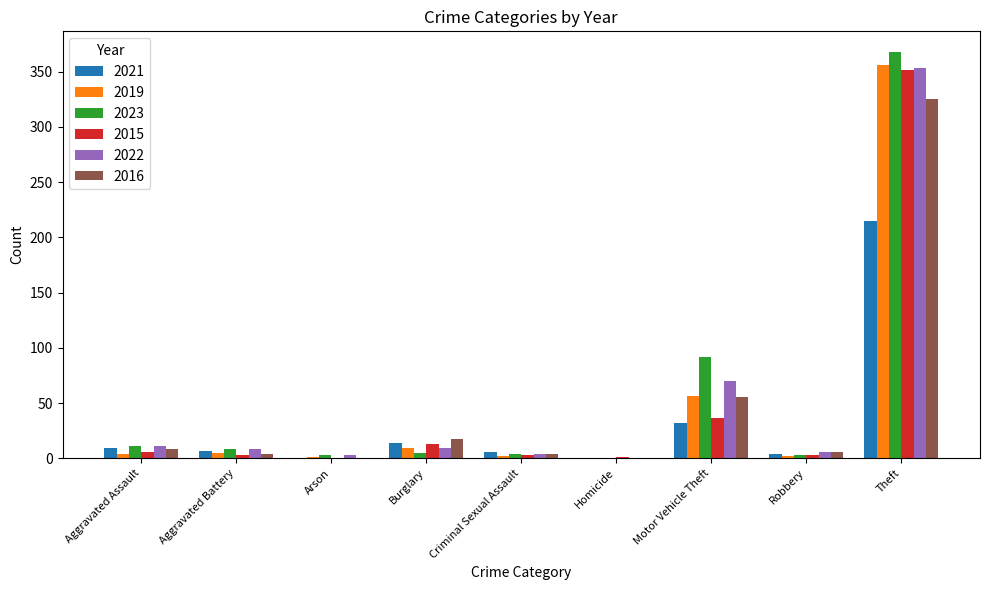

At which label is 2023 closest to 184?

Motor Vehicle Theft